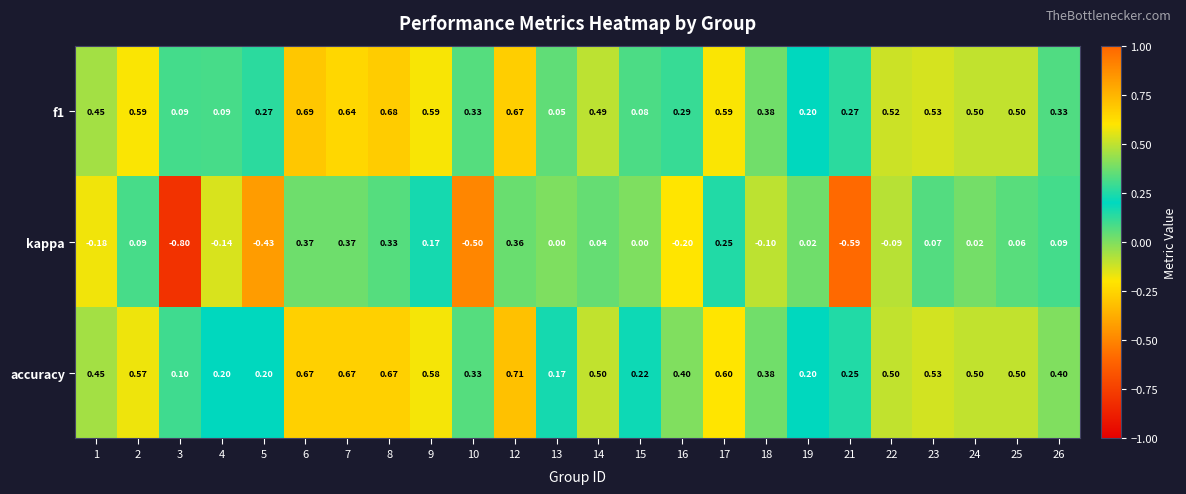

Which series has the largest total across all categories?

accuracy